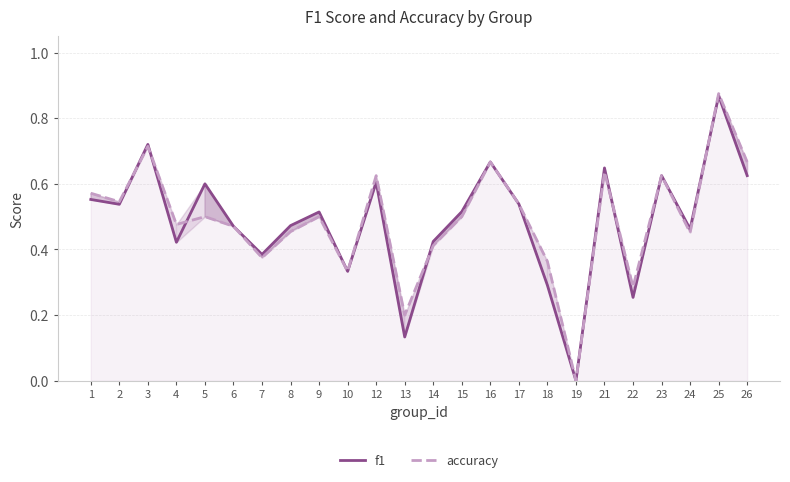

What is the value of the f1 point at the 22nd from the left?

0.5